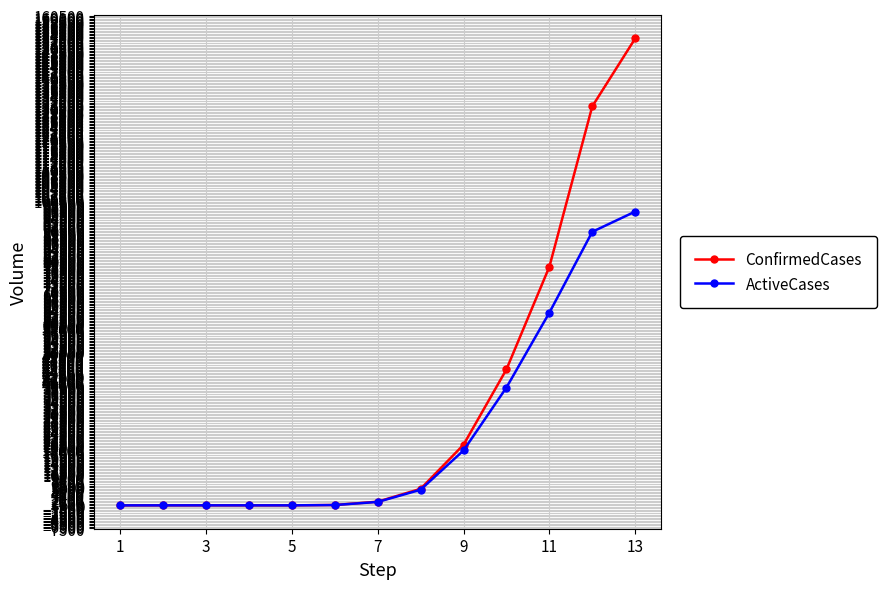

What is the difference between the maximum and minimum values in the ConfirmedCases series?

152978